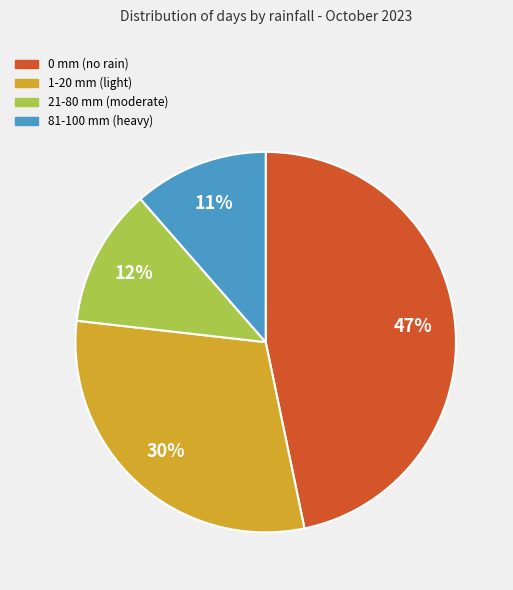

To the nearest percent, what is the average slice percentage?

25%